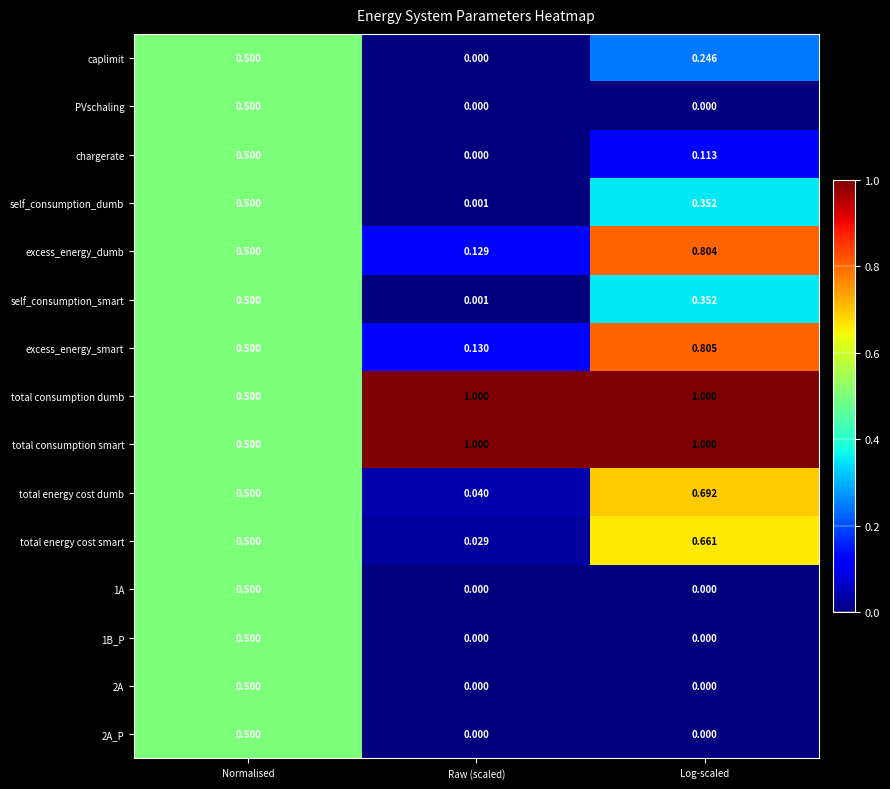

Where is chargerate nearest to the value 0?

Raw (scaled)